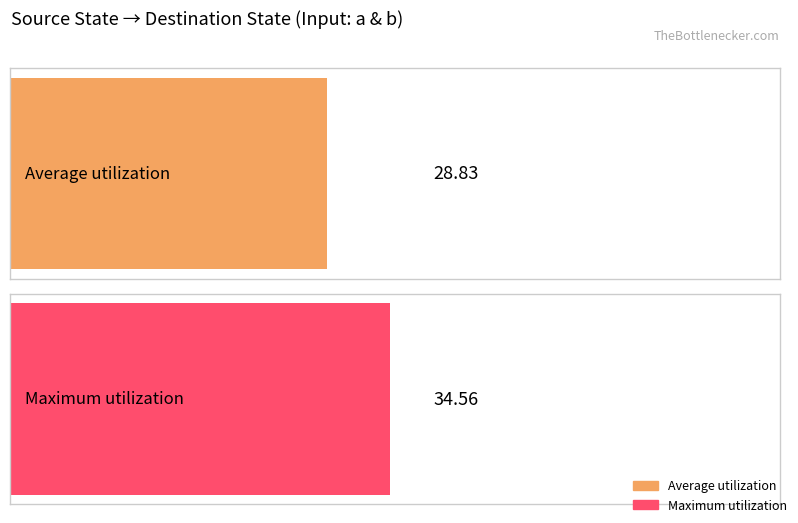

Rank the series by their average value, from highest to lowest.

Maximum utilization, Average utilization